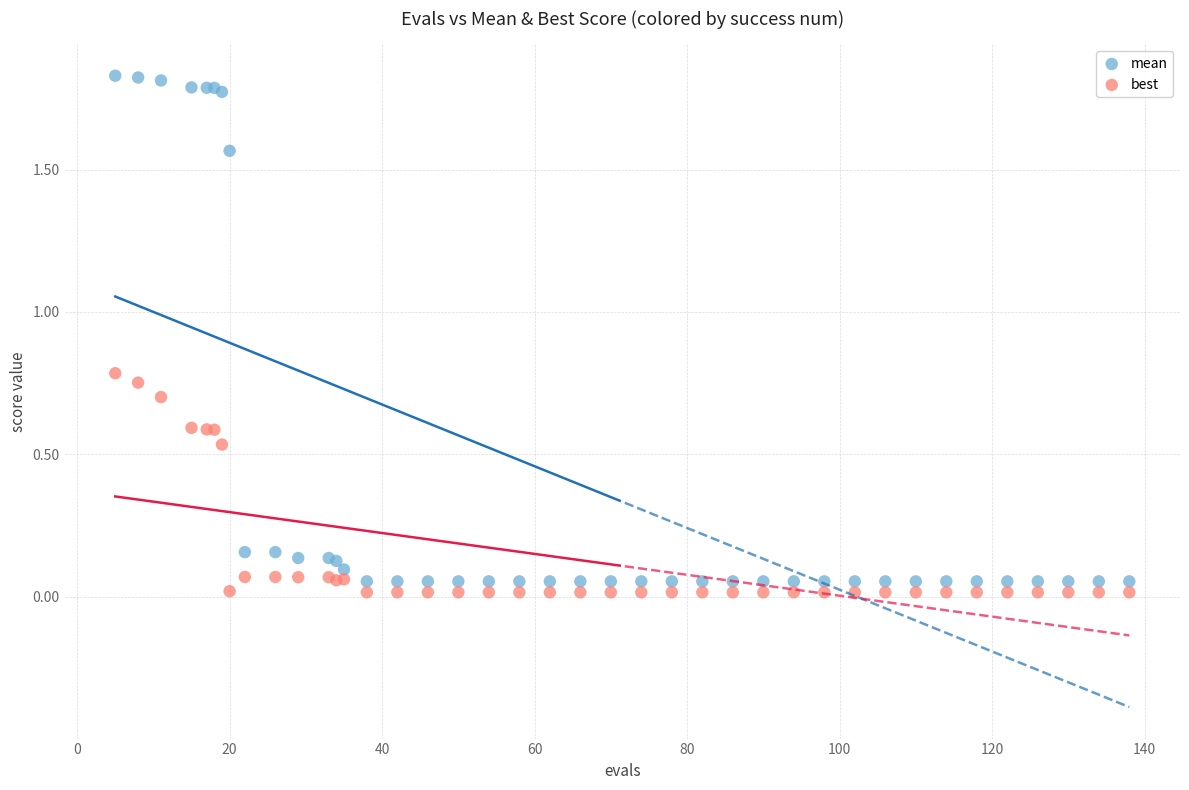

What are all the series names shown in the legend?

mean, best